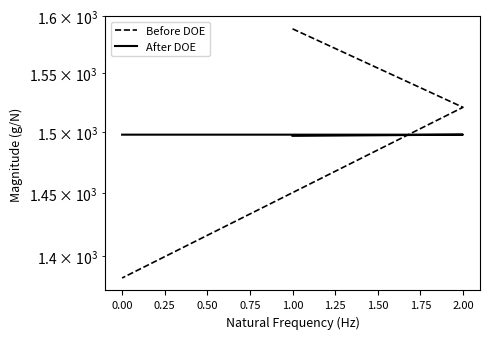

Reading left to right, extract all data points from this chart.

Before DOE: 1589	1521	1383
After DOE: 1497	1498	1498